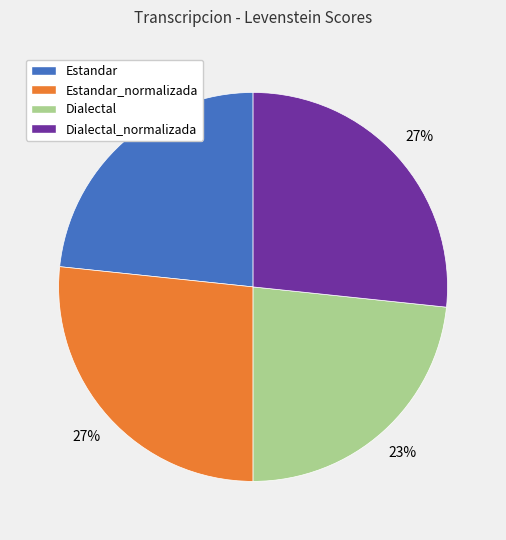

To the nearest percent, what portion does Estandar_normalizada represent?

27%